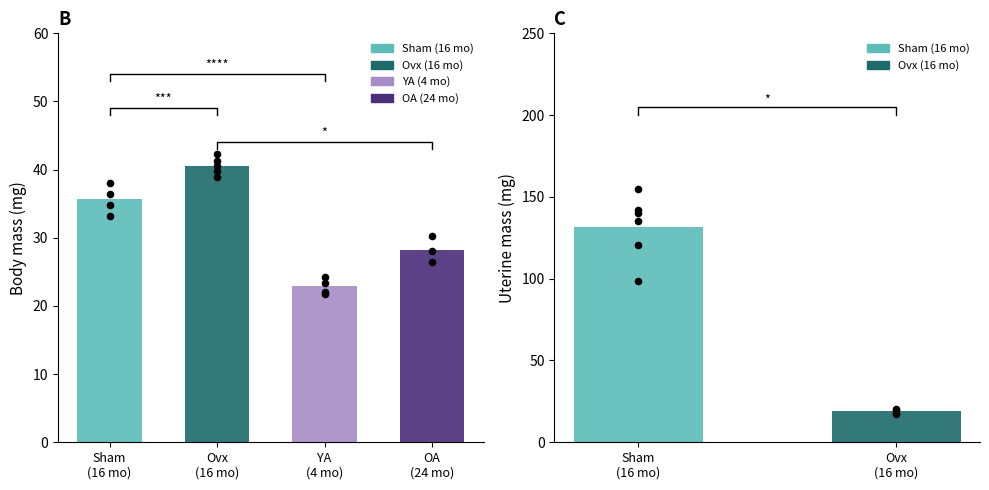

Which series contains the highest Y value?

Sham (16 mo)